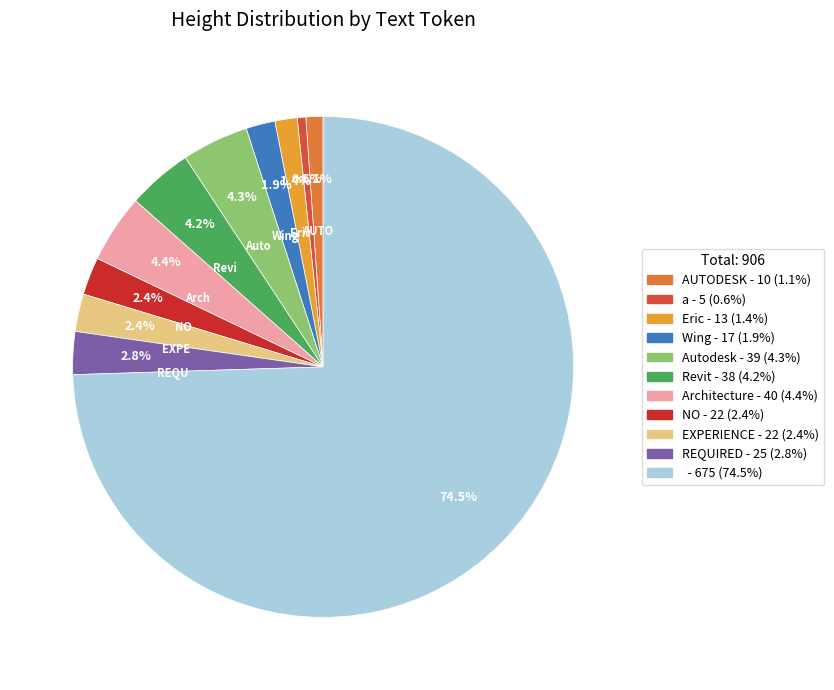

How many slices are in this pie chart?

11